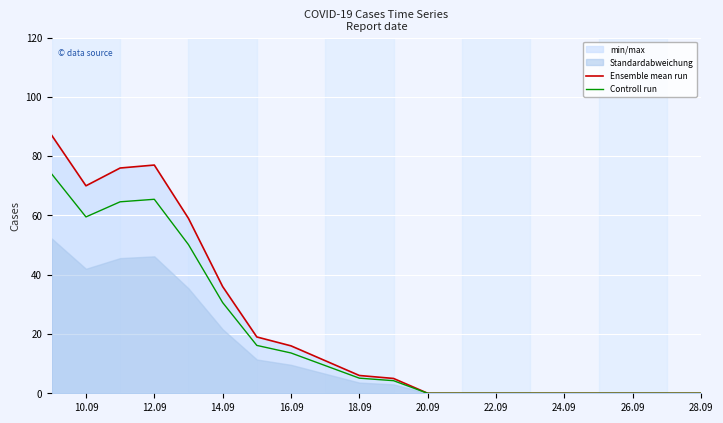

The value of Ensemble mean run at 20.09 is 48.0. True or false?

False